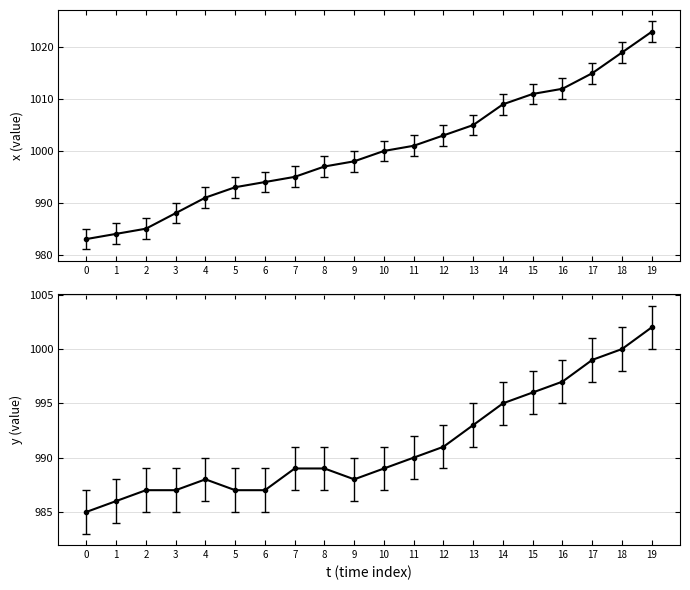

Is this an area chart (filled region under the line)?

No